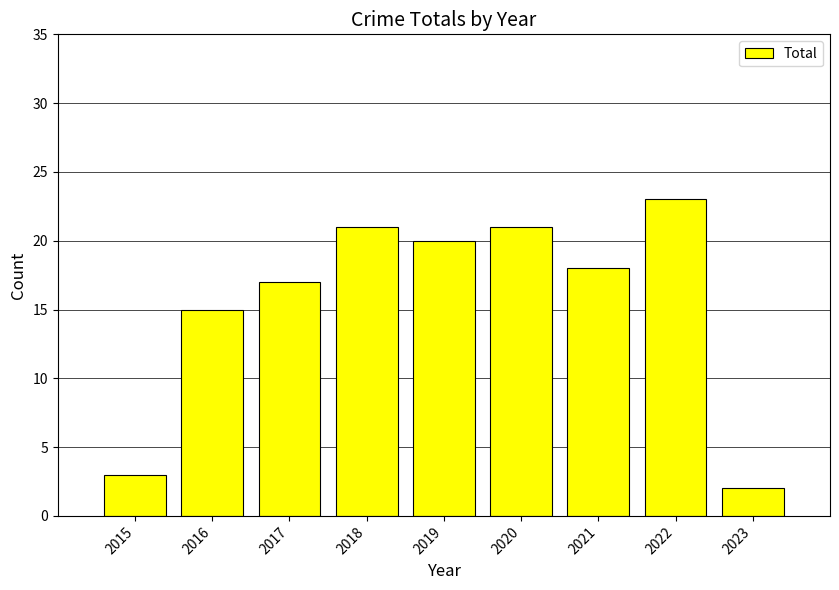

Reading right to left, what are all the values shown in this chart?

2023=2	2022=23	2021=18	2020=21	2019=20	2018=21	2017=17	2016=15	2015=3